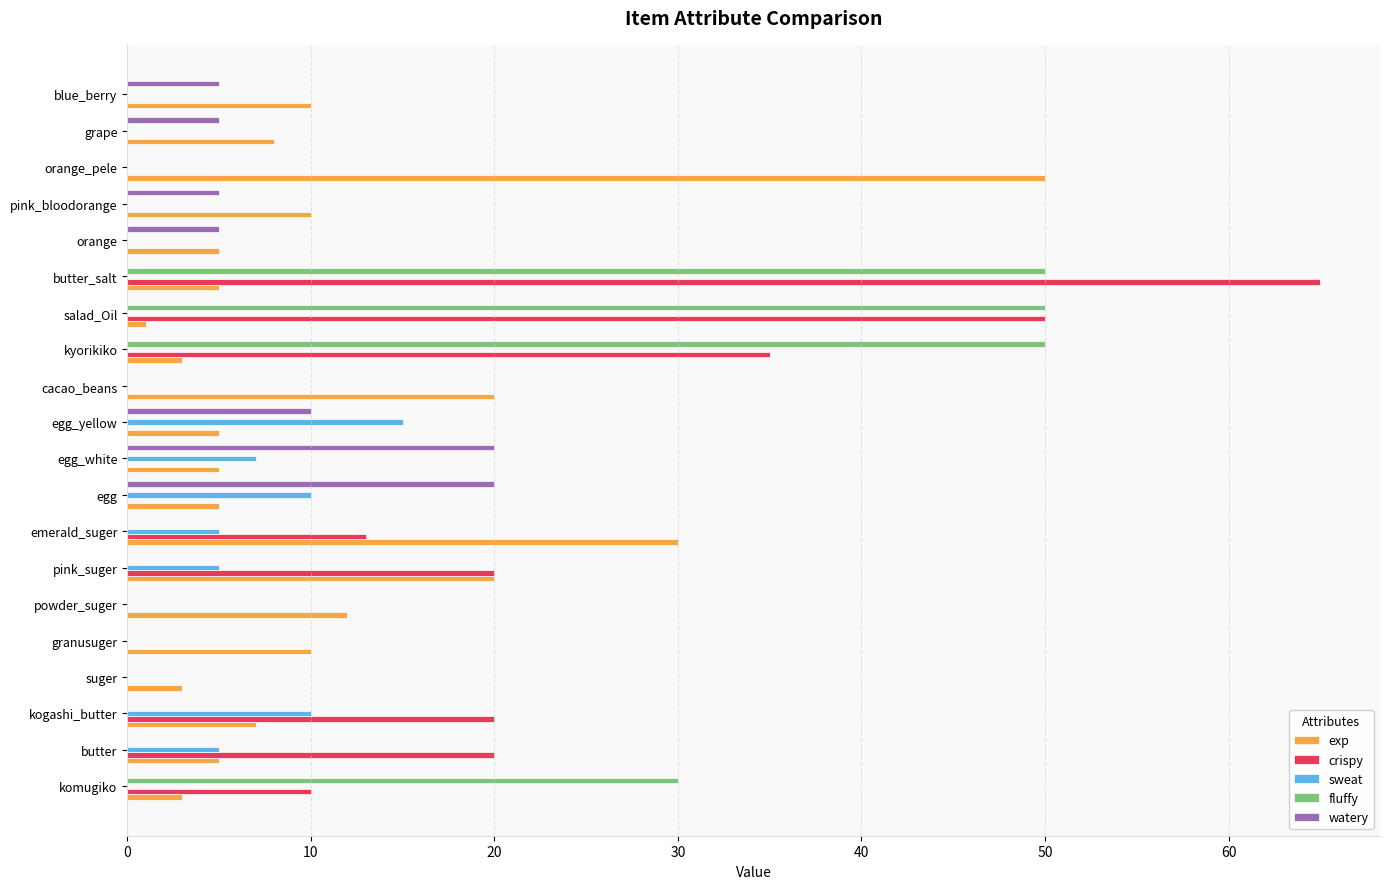

What is the sum of all crispy values?

233